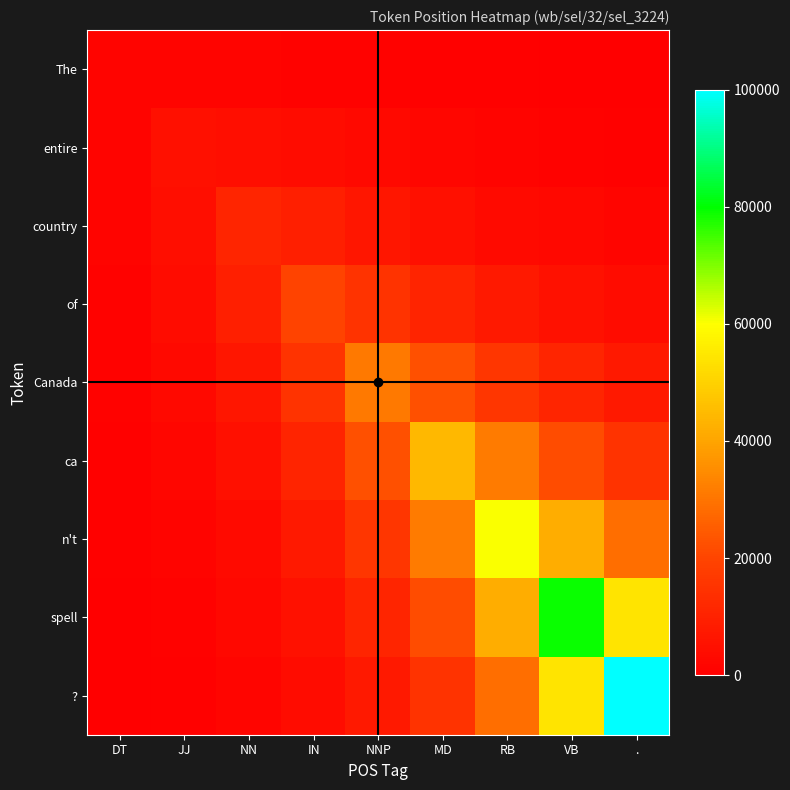

Which has a higher value, DT or NN?

NN